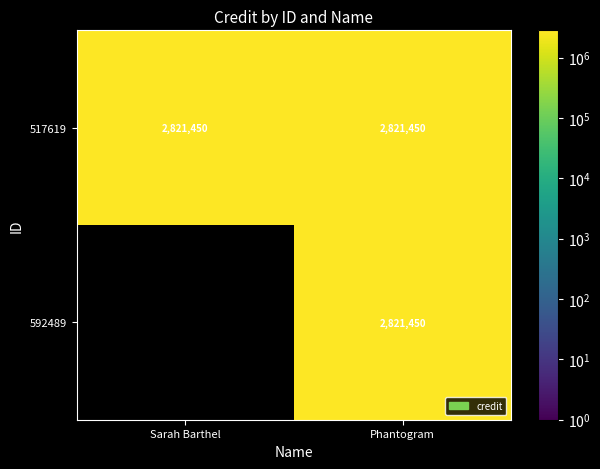

Is it true that 517619 equals 2821450 at Phantogram?

True